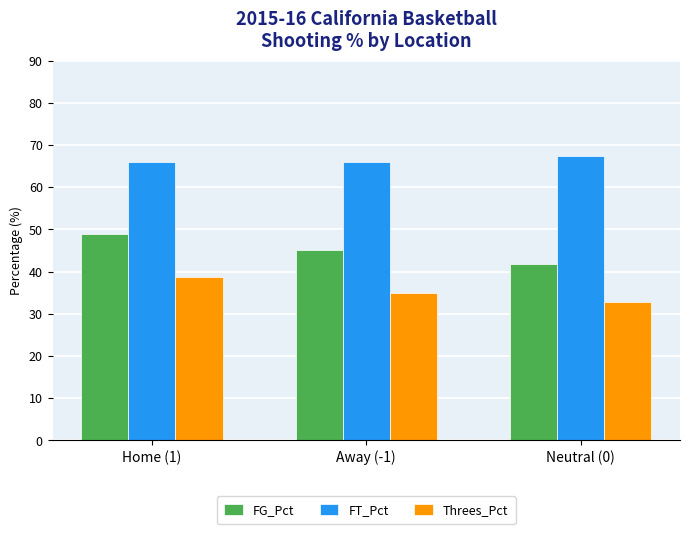

The FG_Pct series shows 41.8 at Neutral (0). True or false?

True